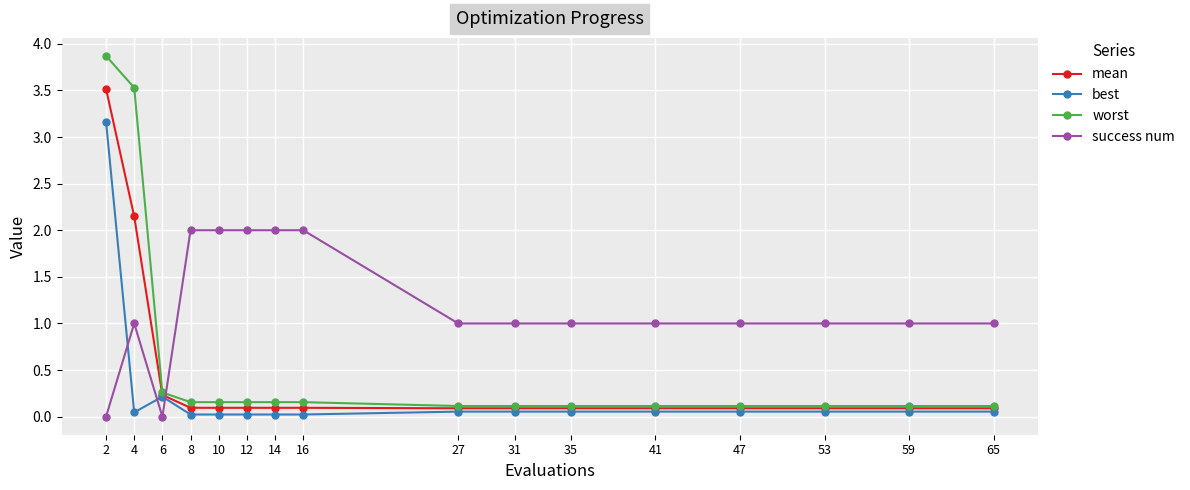

Which series has the widest spread of values?

worst